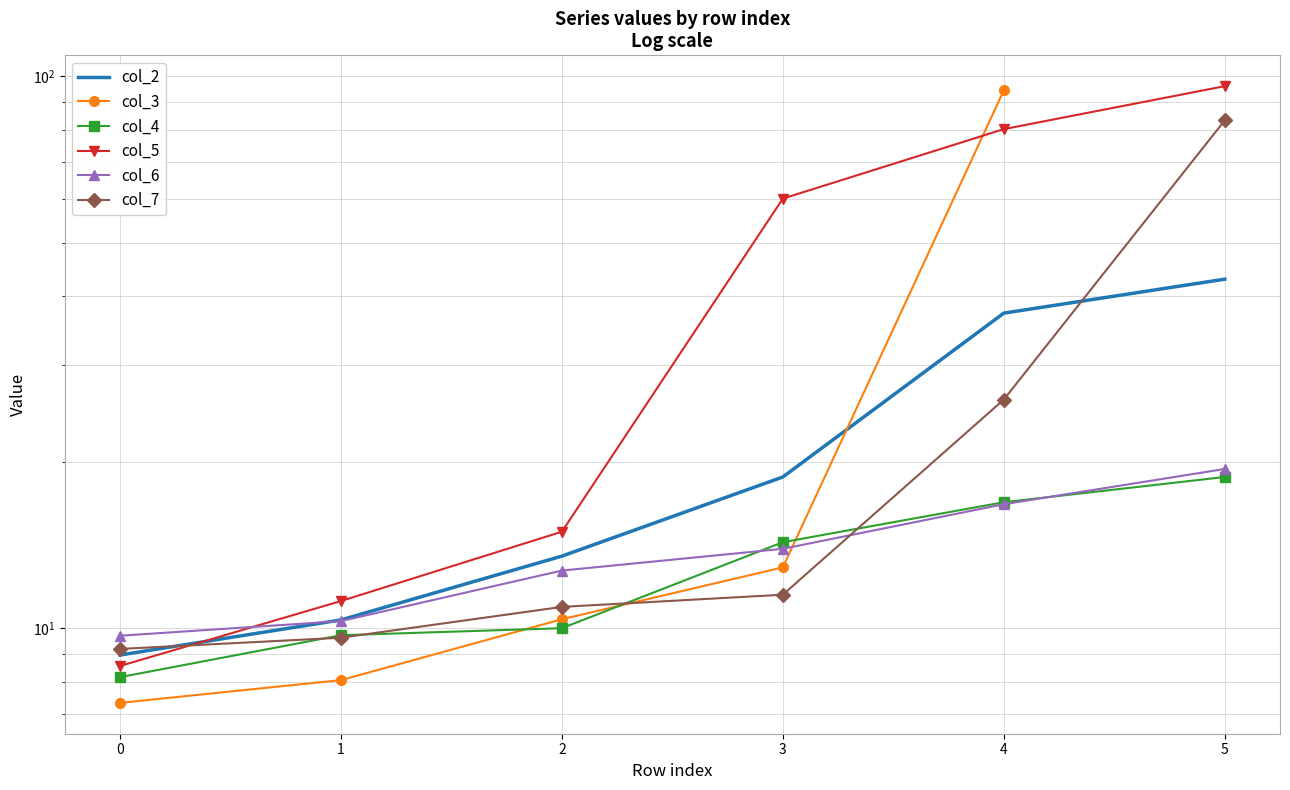

What is the maximum value shown in the chart?

96.0